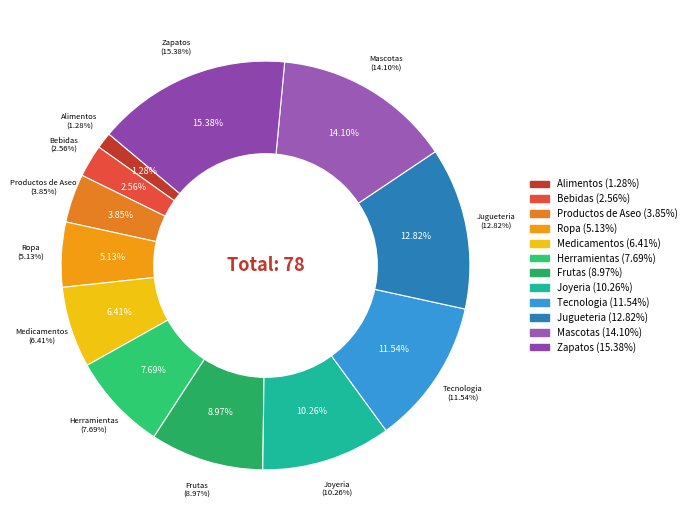

Is it true that Herramientas is 1% of the pie?

False